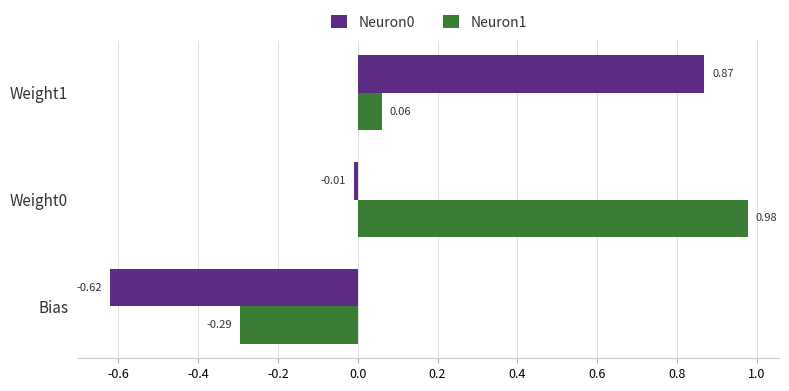

What is the difference between the Neuron0 values at Bias and Weight0?

0.6